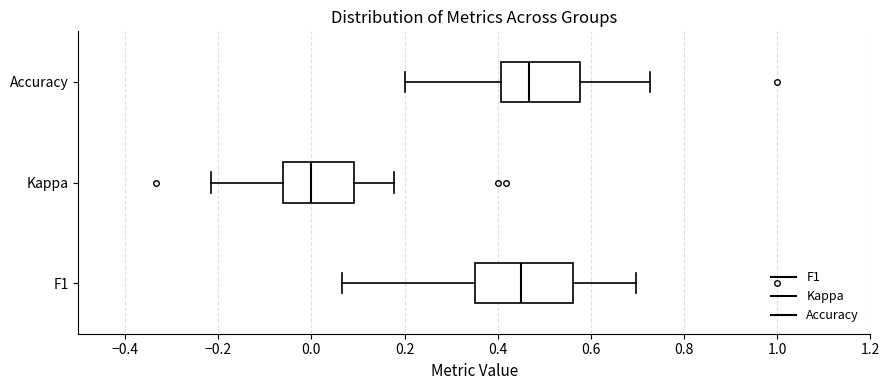

Which box's median line is the furthest to the left?

Kappa